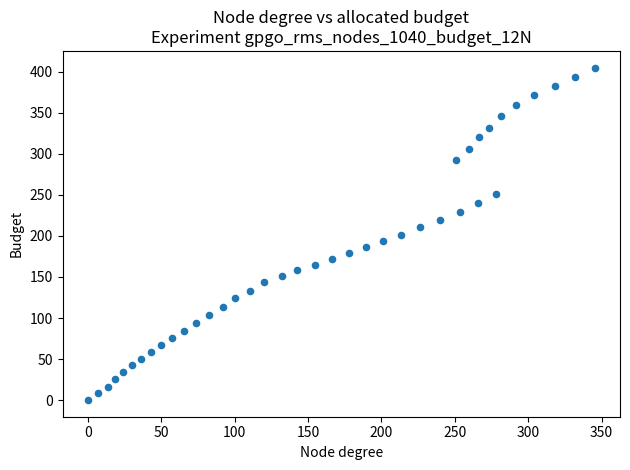

What is the range of Y values (max minus min)?

405.2